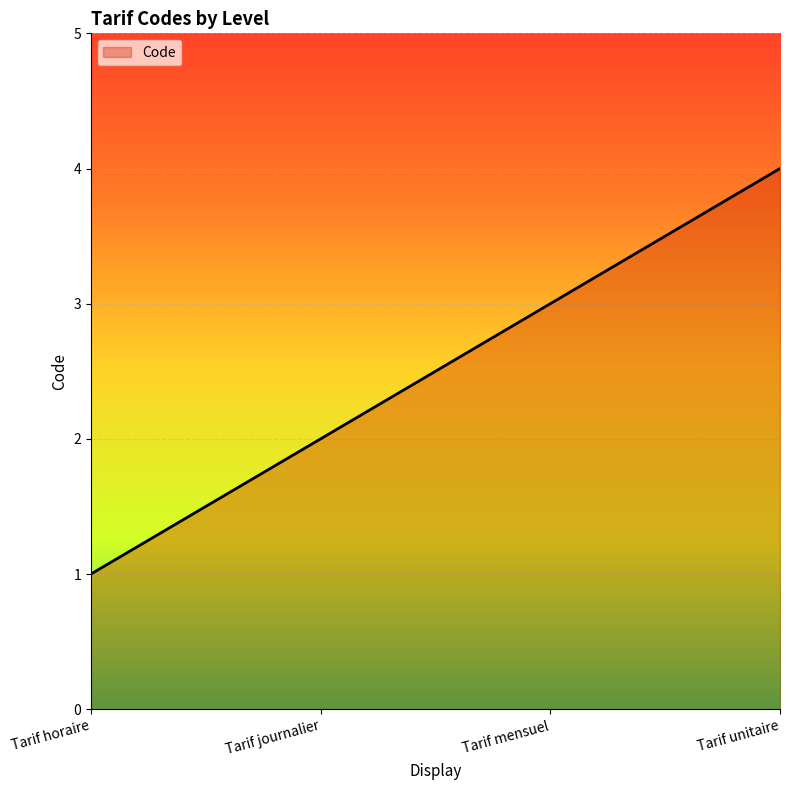

What is the maximum value shown in the chart?

4